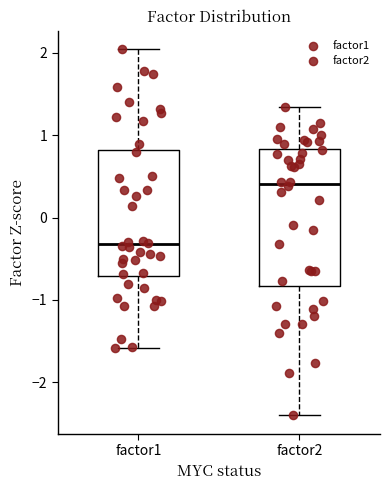

Comparing the boxes themselves (not the whiskers), which one is the tallest?

factor2